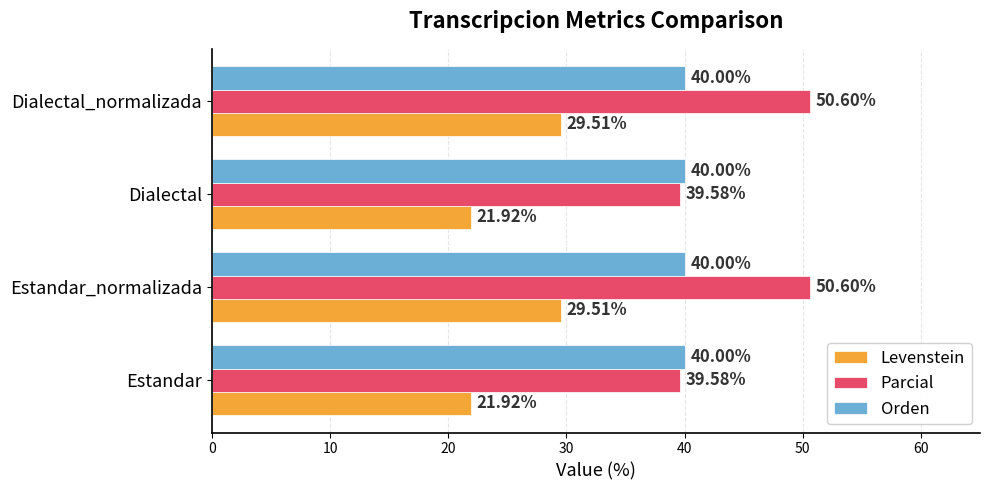

What is the difference between the maximum and minimum values in the Levenstein series?

7.6